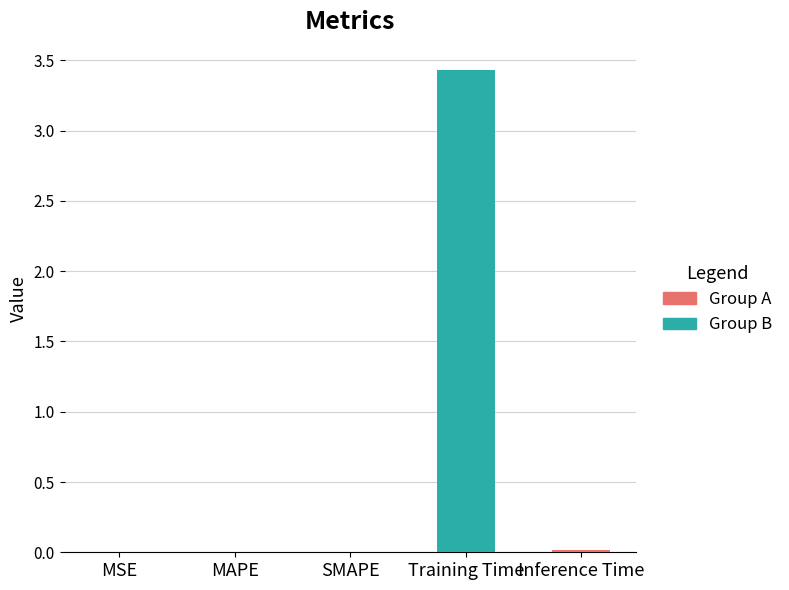

Are the bars horizontal?

No